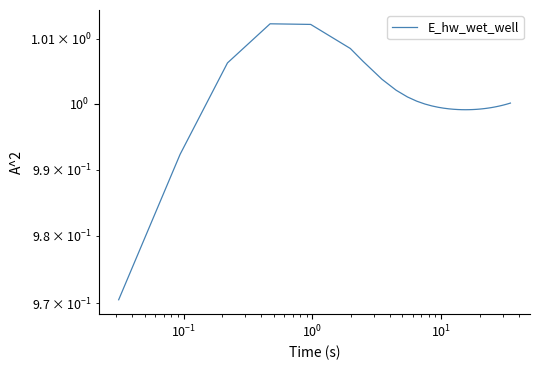

What is the maximum value shown in the chart?

1.0